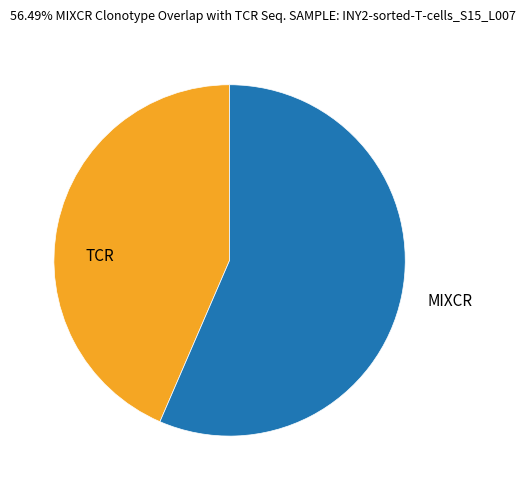

Rank the categories by value from highest to lowest.

MIXCR, TCR